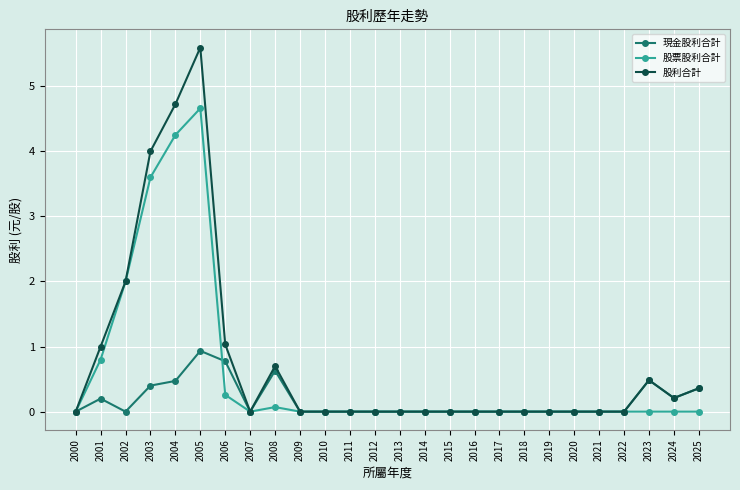

True or false: 股利合計 has more than 1 points higher than both neighbors.

True